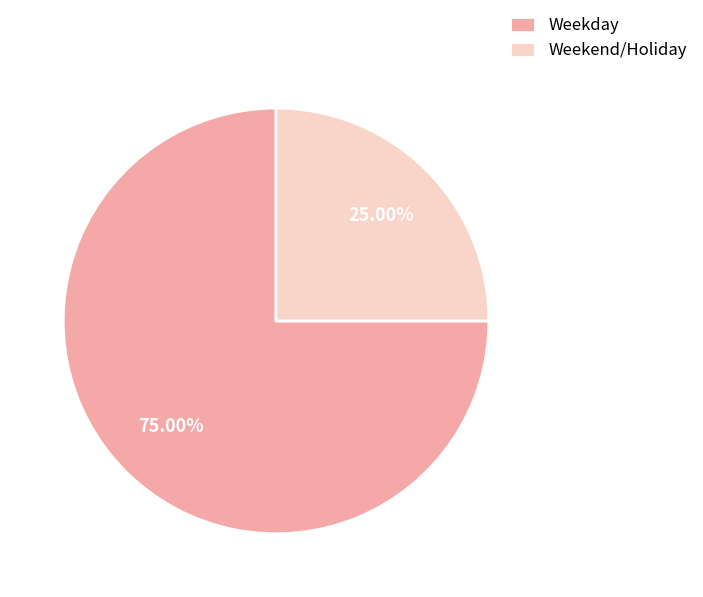

How many slices are in this pie chart?

2